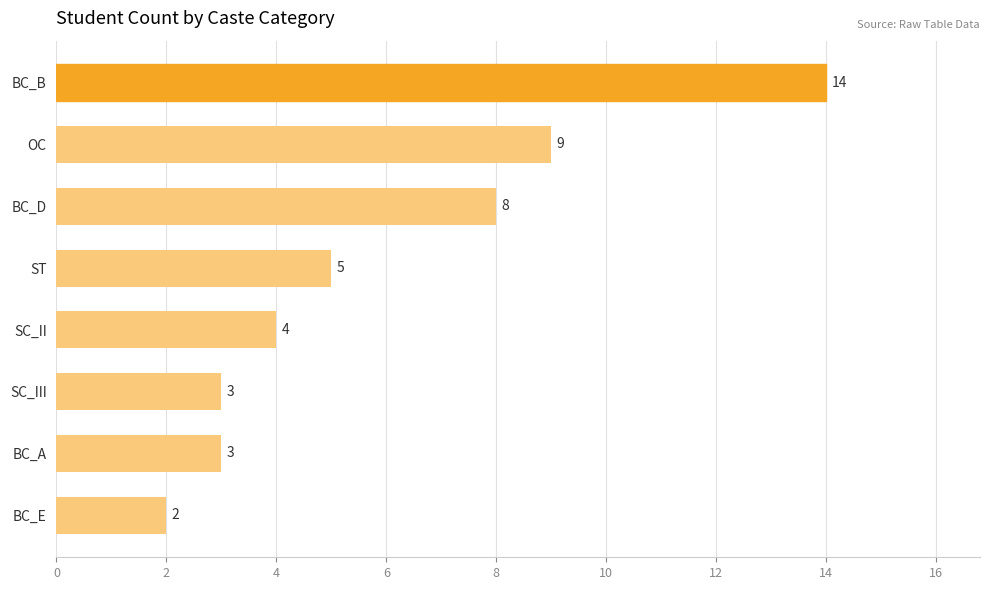

Reading bottom to top, list all the values displayed in this chart.

2	3	3	4	5	8	9	14